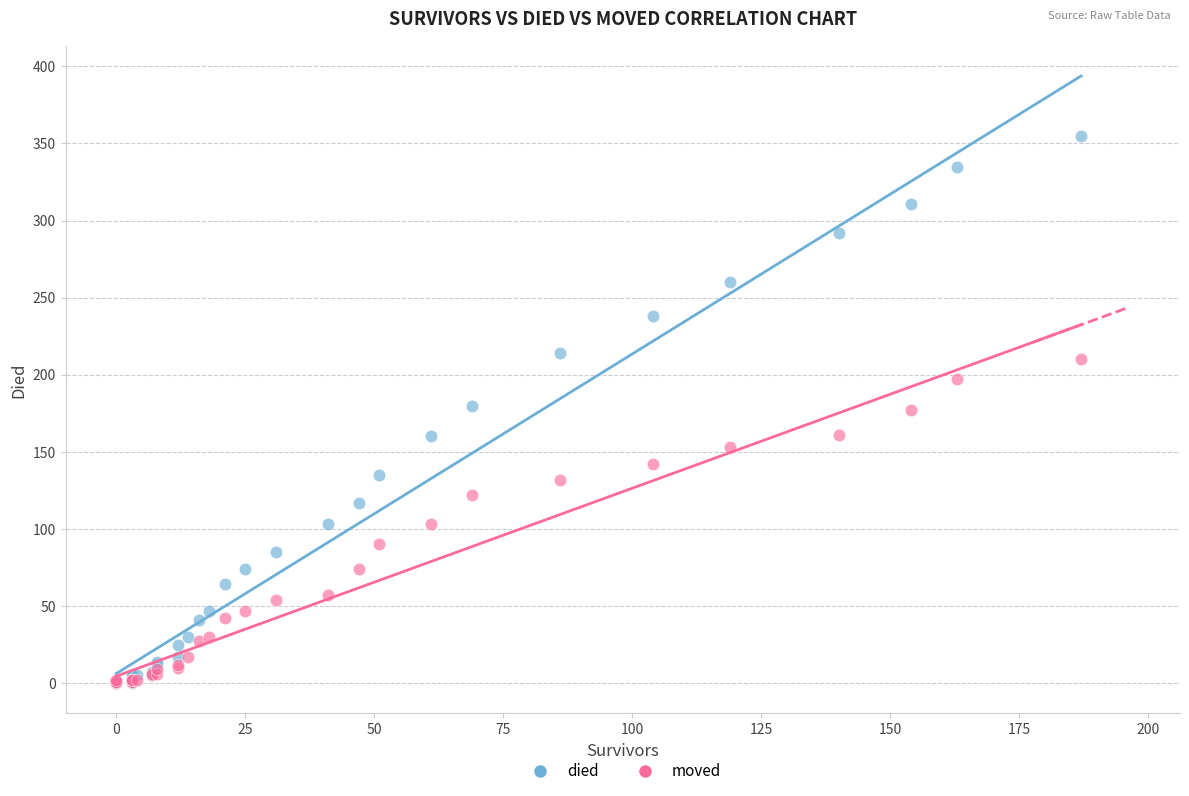

What are all the series names shown in the legend?

died, moved